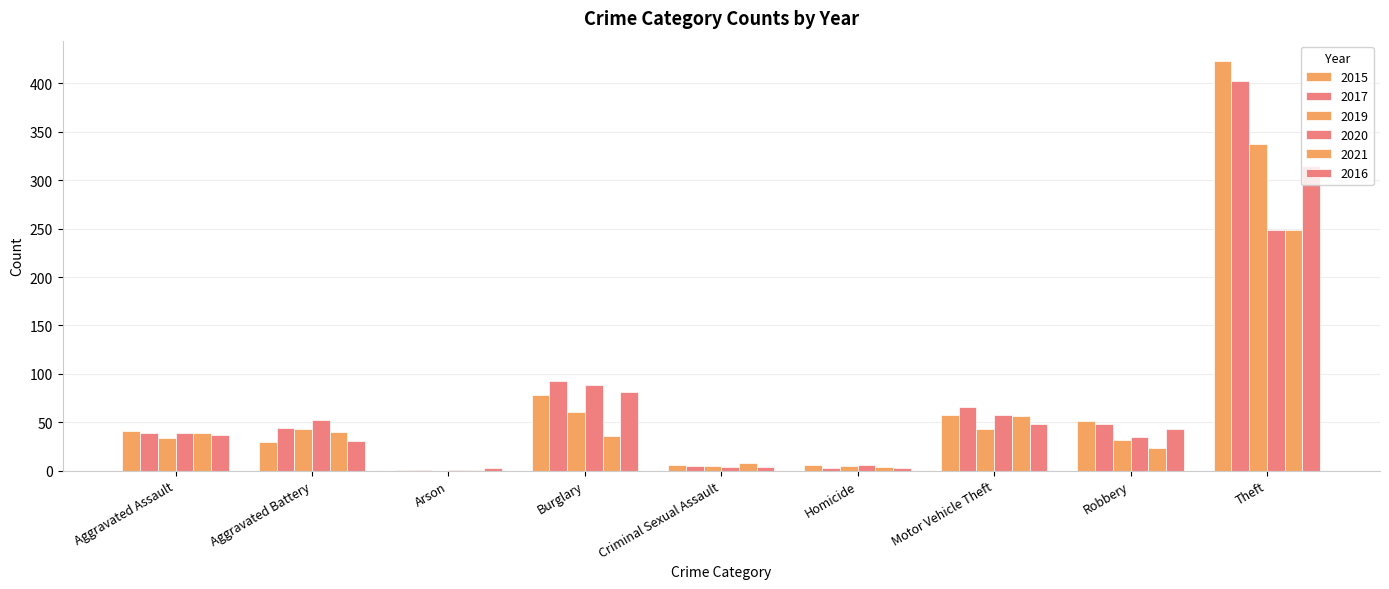

What is the label of the 2nd bar from the left?

Aggravated Battery